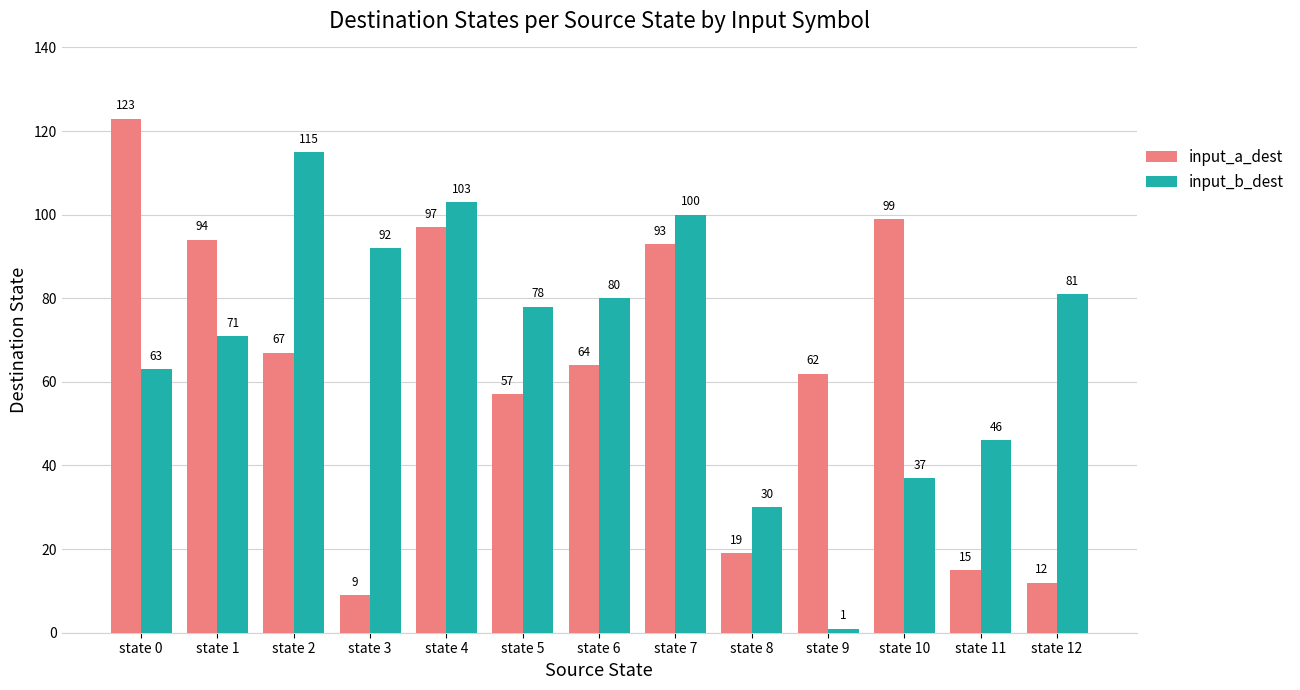

Reading right to left, list all the values displayed in this chart.

input_a_dest: 12	15	99	62	19	93	64	57	97	9	67	94	123
input_b_dest: 81	46	37	1	30	100	80	78	103	92	115	71	63